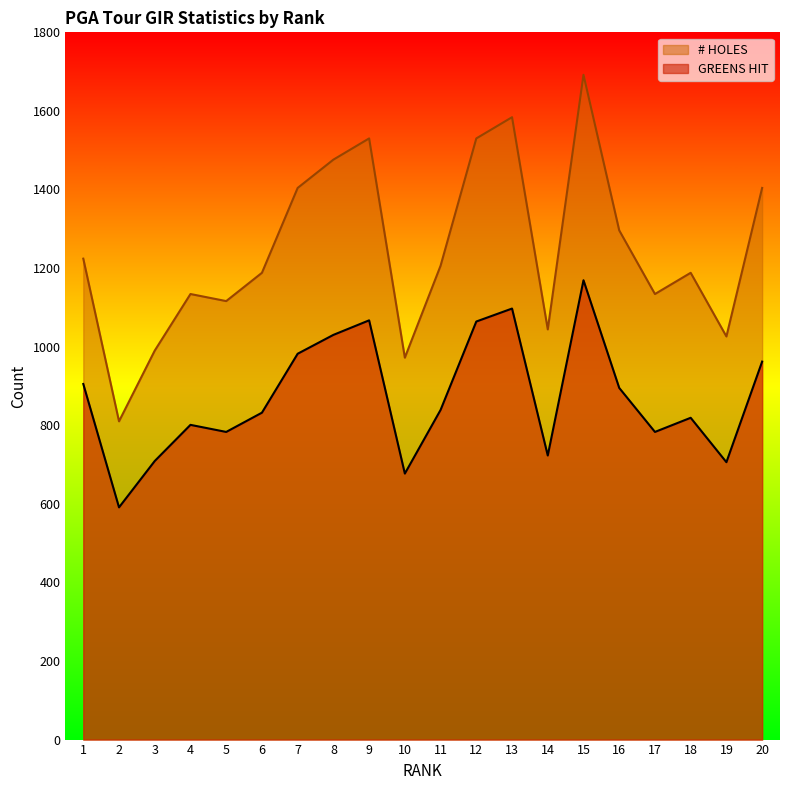

Reading right to left, transcribe all the data shown in this chart.

GREENS HIT: 962	706	819	783	895	1169	723	1097	1064	839	677	1067	1030	982	832	783	801	709	591	905
# HOLES: 1404	1026	1188	1134	1296	1692	1044	1584	1530	1206	972	1530	1476	1404	1188	1116	1134	990	810	1224